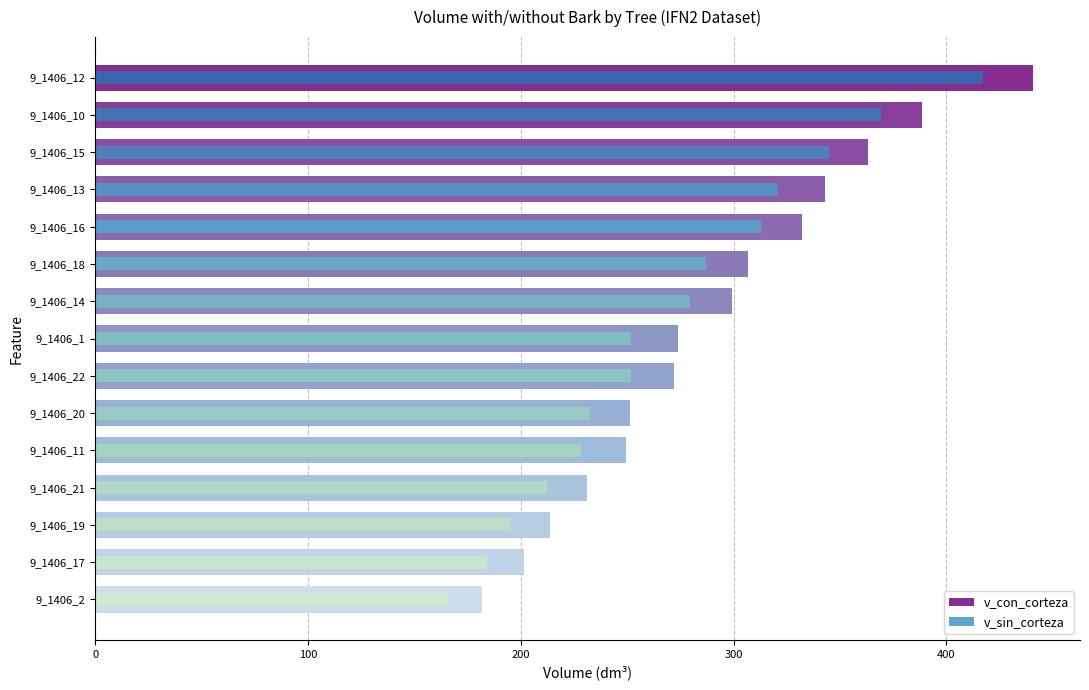

Which series has the largest total across all categories?

v_con_corteza